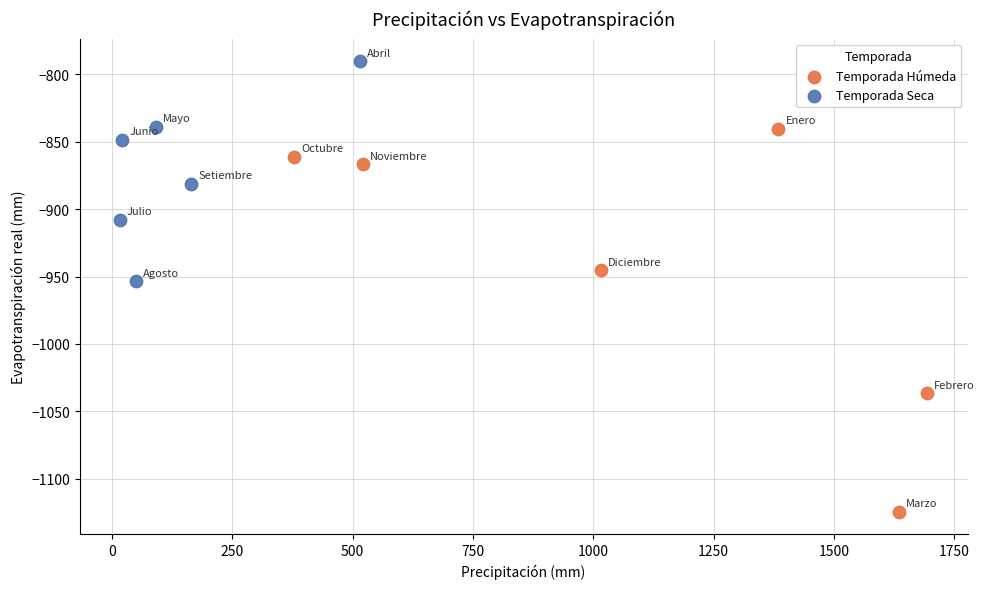

Which series reaches the maximum Y coordinate?

Temporada Seca